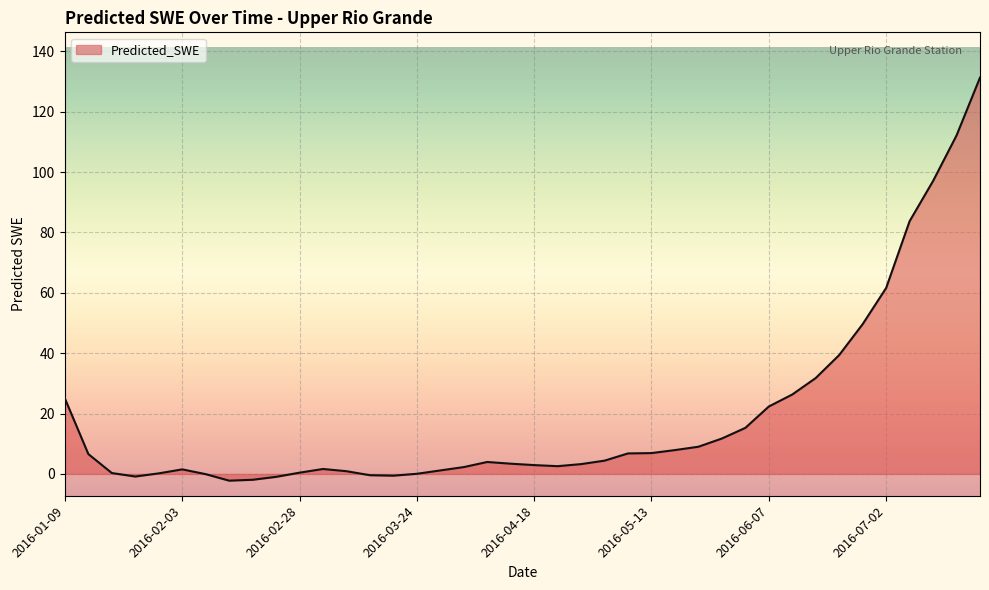

Does the chart have visible grid lines?

Yes